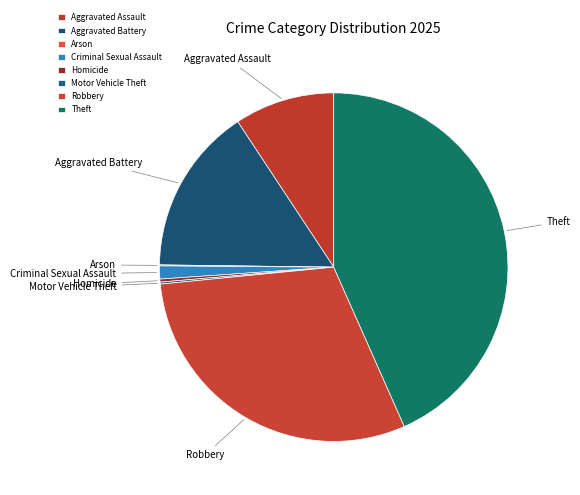

Which slice is the largest?

Theft